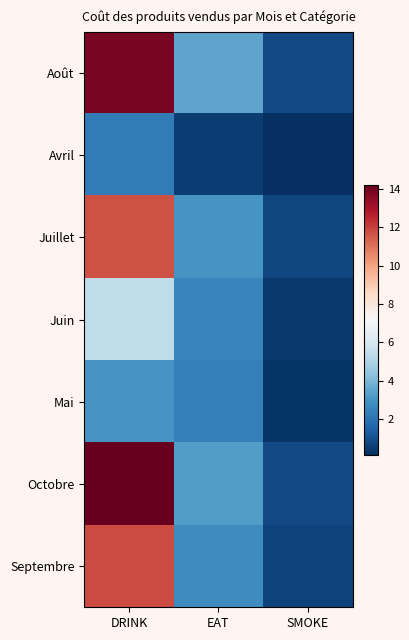

Reading left to right, transcribe all the data shown in this chart.

Août: DRINK=13.9	EAT=3.5	SMOKE=0.9
Avril: DRINK=2.3	EAT=0.5	SMOKE=0.2
Juillet: DRINK=11.6	EAT=3.0	SMOKE=0.8
Juin: DRINK=5.4	EAT=2.5	SMOKE=0.4
Mai: DRINK=3.0	EAT=2.4	SMOKE=0.3
Octobre: DRINK=14.2	EAT=3.2	SMOKE=0.9
Septembre: DRINK=11.8	EAT=2.8	SMOKE=0.7